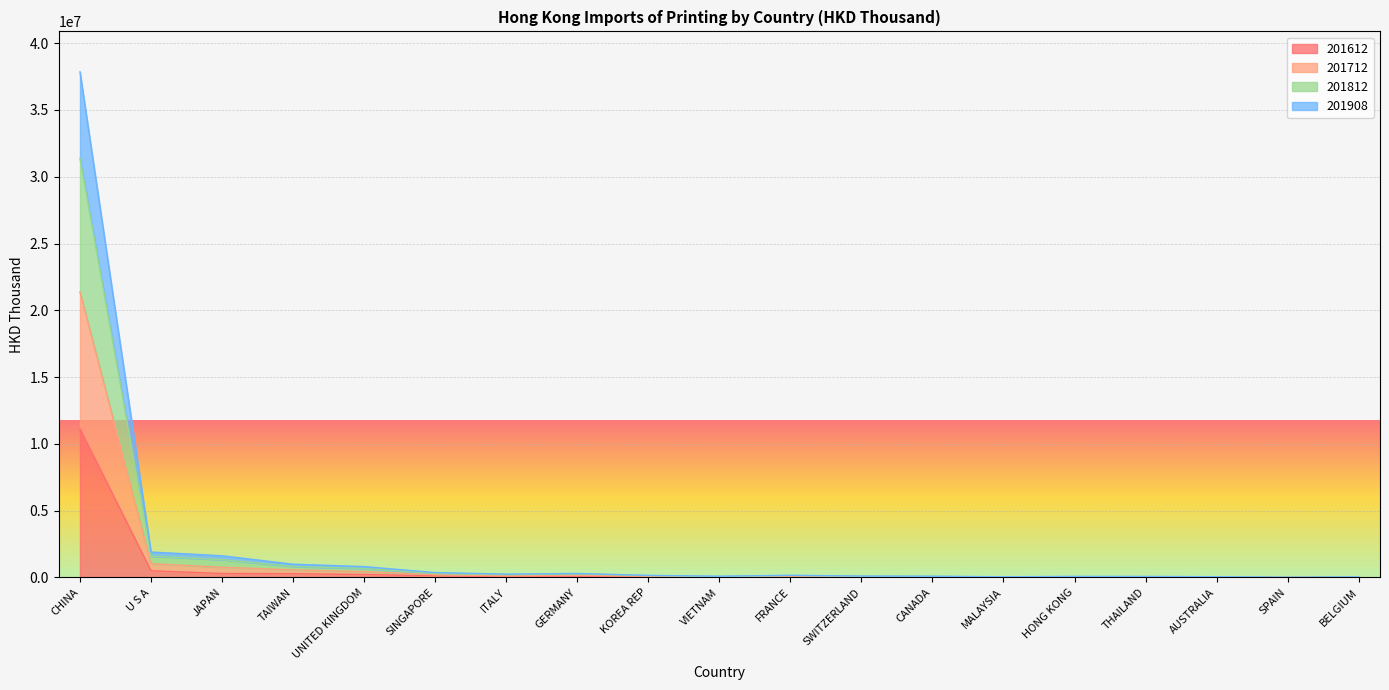

What is the average value of the 201612 series?

685143.2